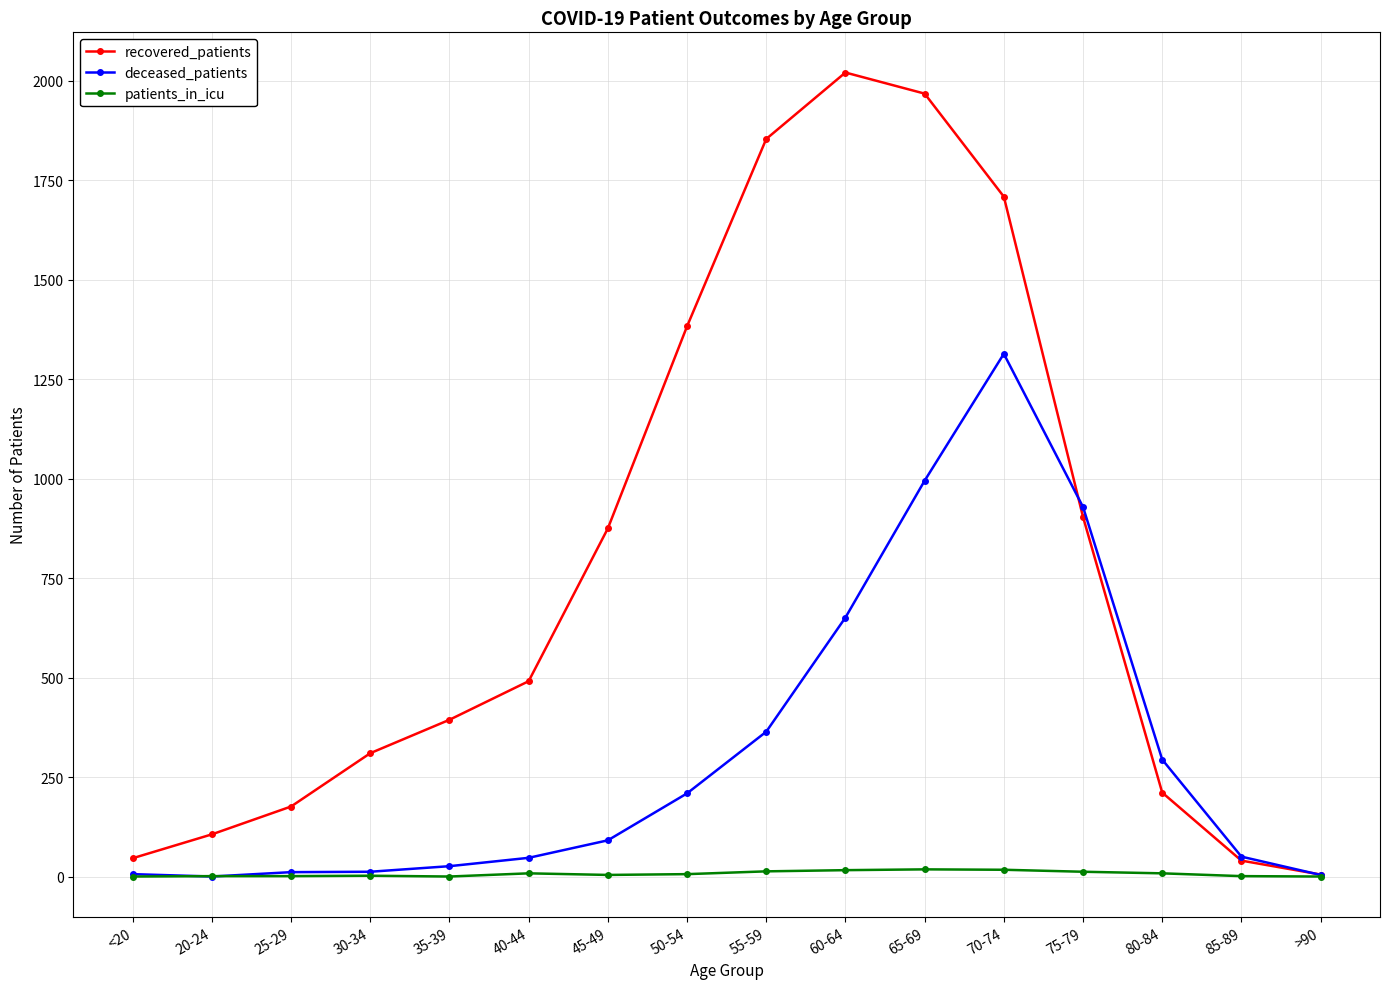

How many series are shown in this chart?

3